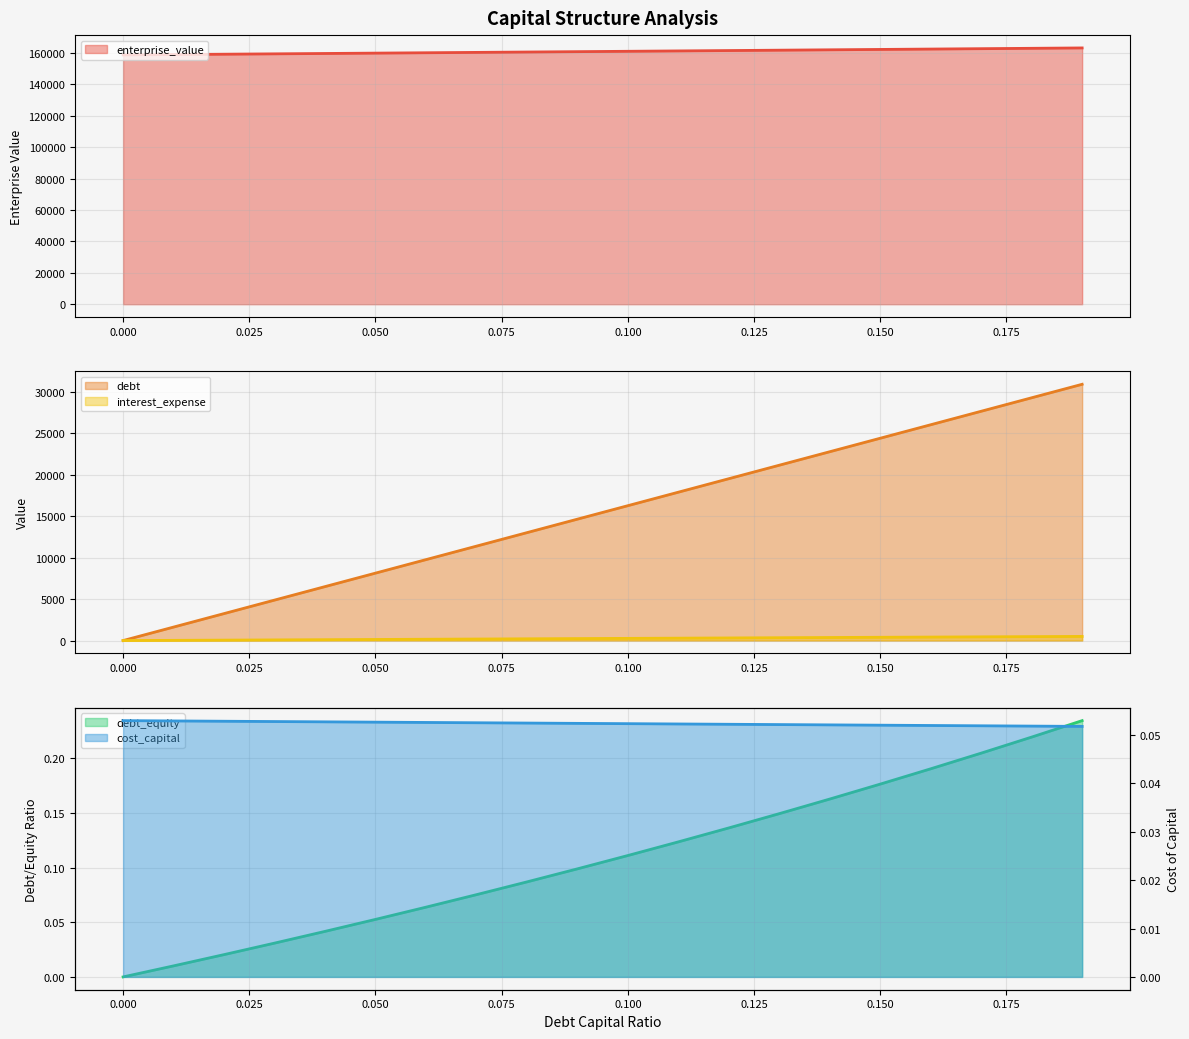

How many times do debt_capital and interest_expense cross each other?

1